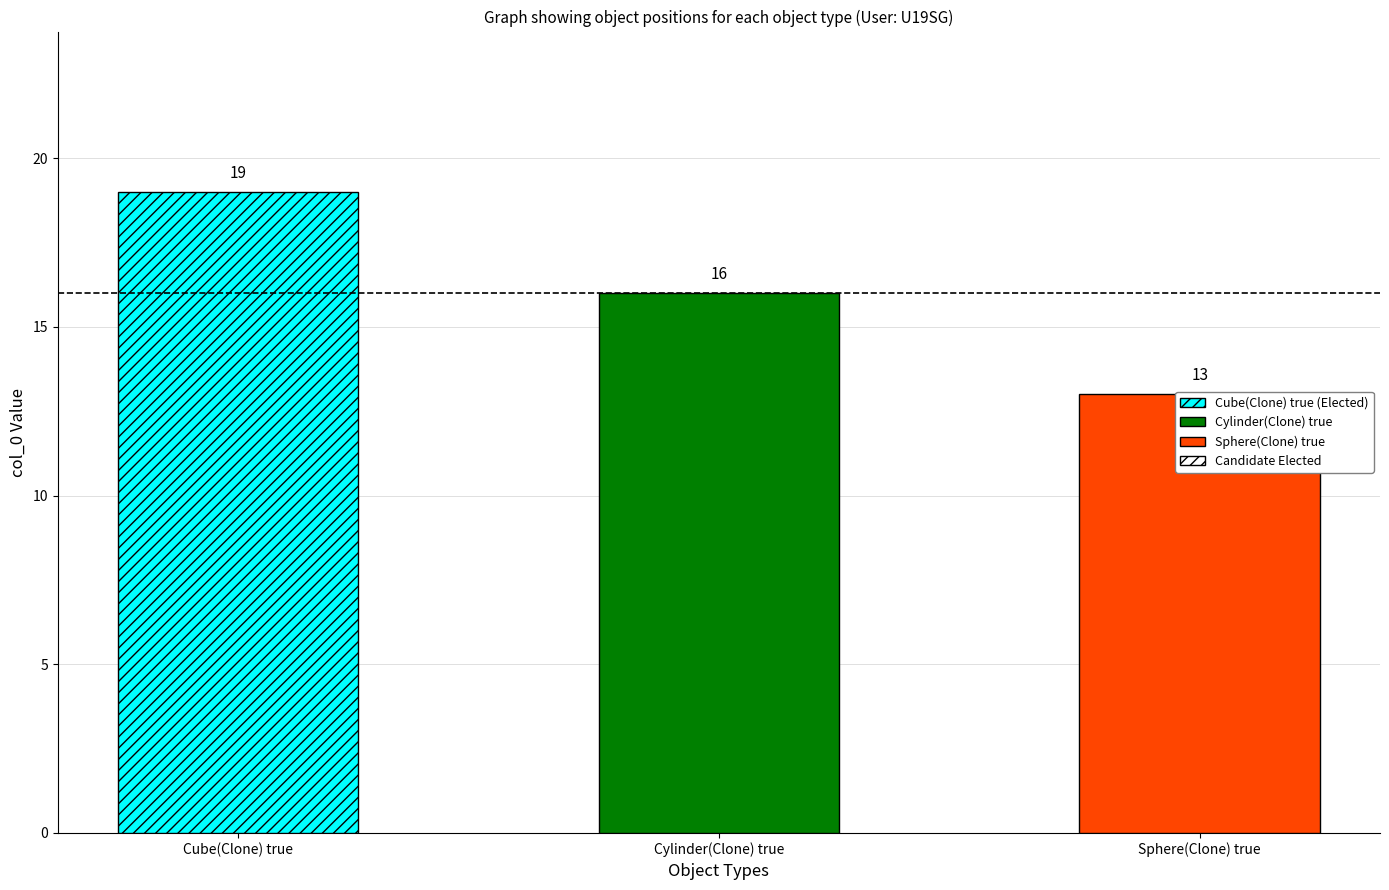

Count the values in the range 13 to 19.

3